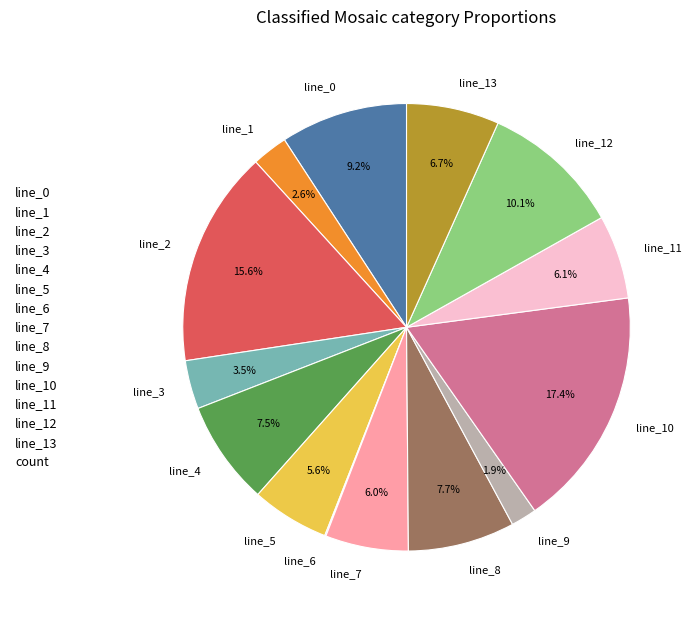

Combined, what portion of the pie is line_12 and line_13?

16.8%